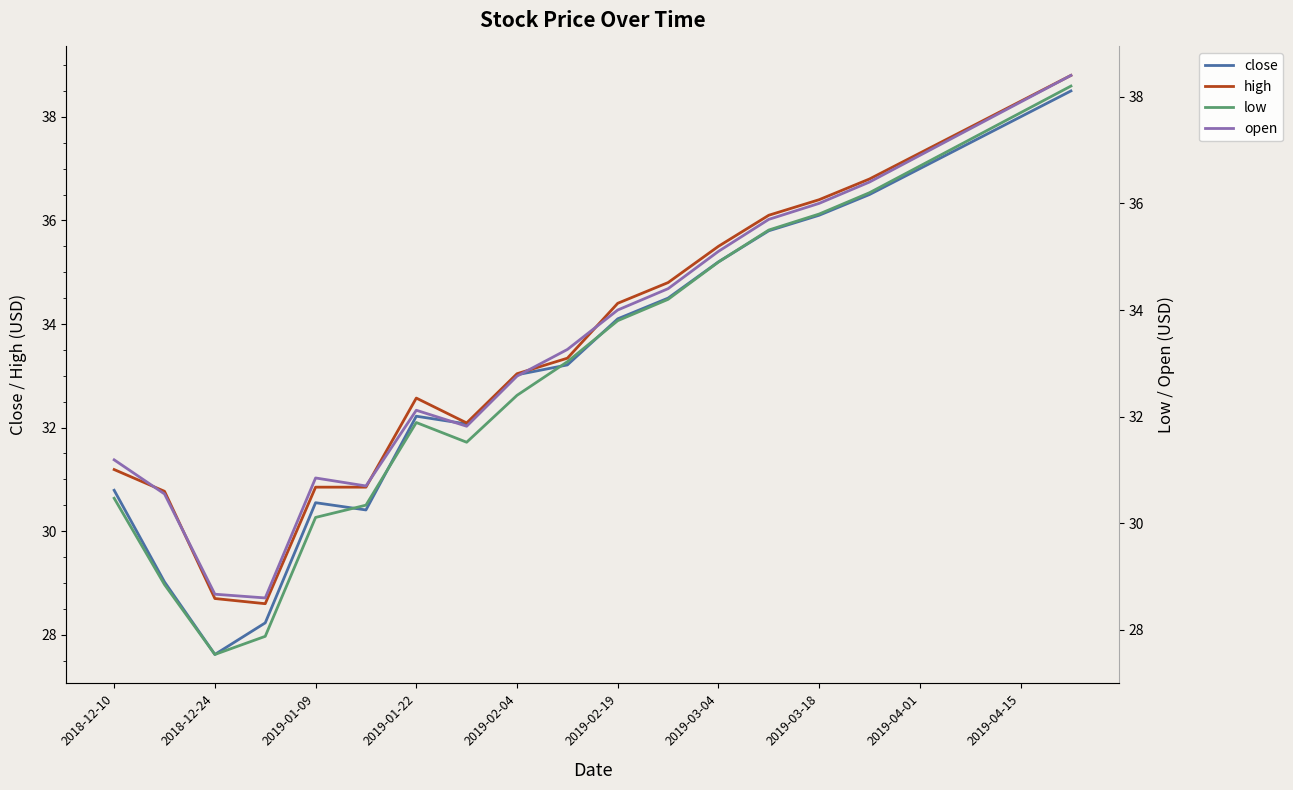

True or false: high and close cross at least once.

False